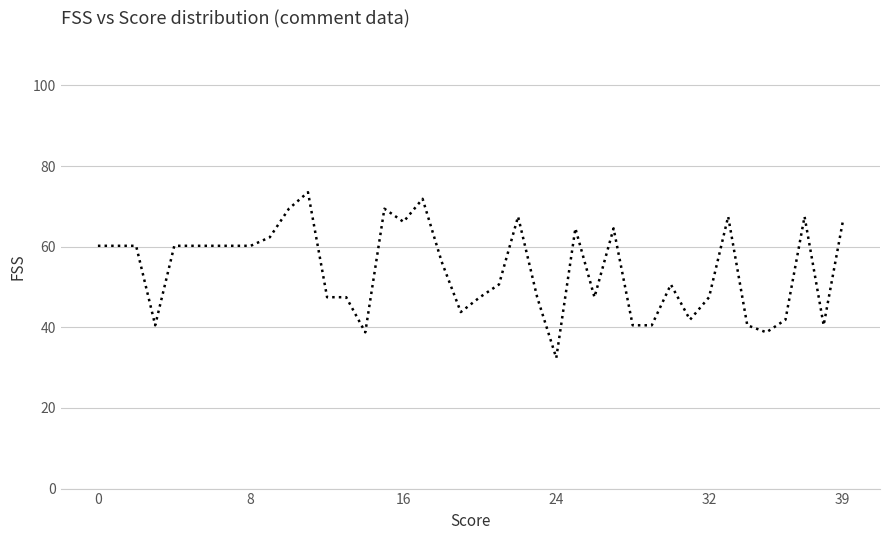

What is the maximum value shown in the chart?

73.5